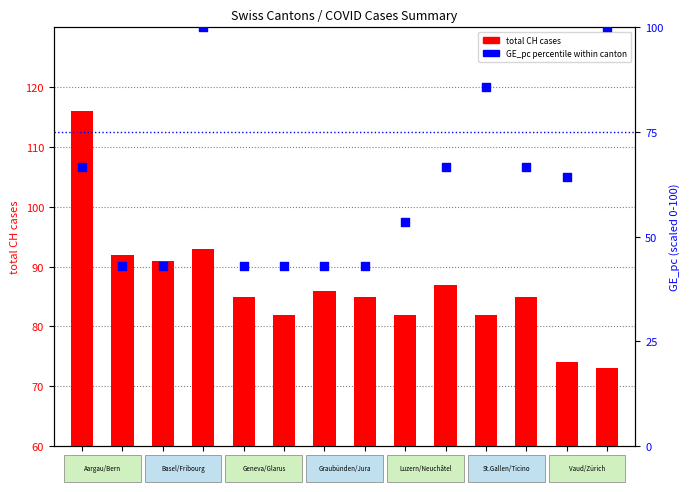

Which series contains the highest Y value?

total CH cases